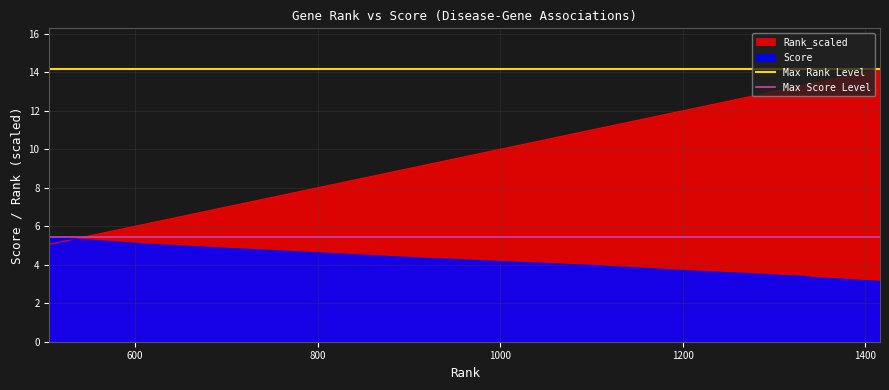

What is the highest value of the Max Score Level series?

5.4